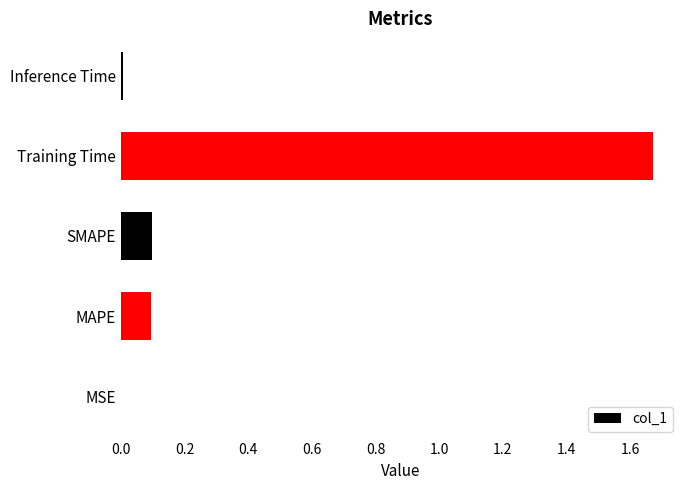

Between Inference Time and MAPE, which is larger?

MAPE